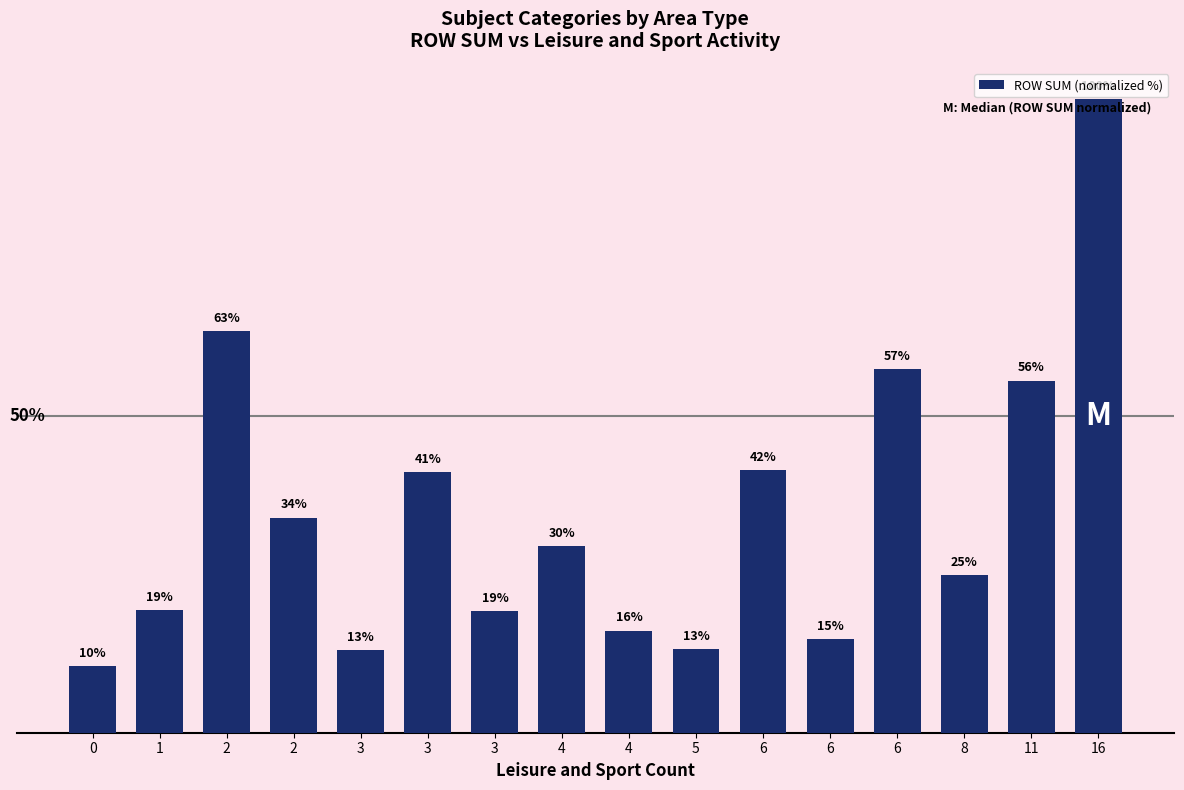

What is the minimum value shown in the chart?

10.5